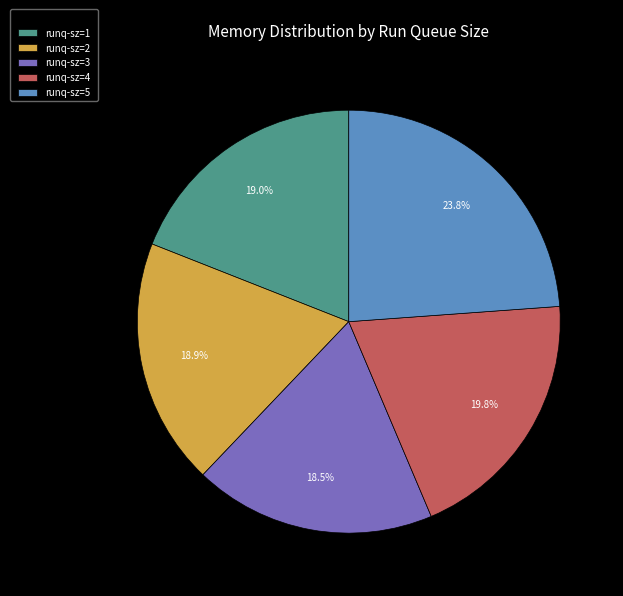

Is it true that runq-sz=1 is 5% of the pie?

False